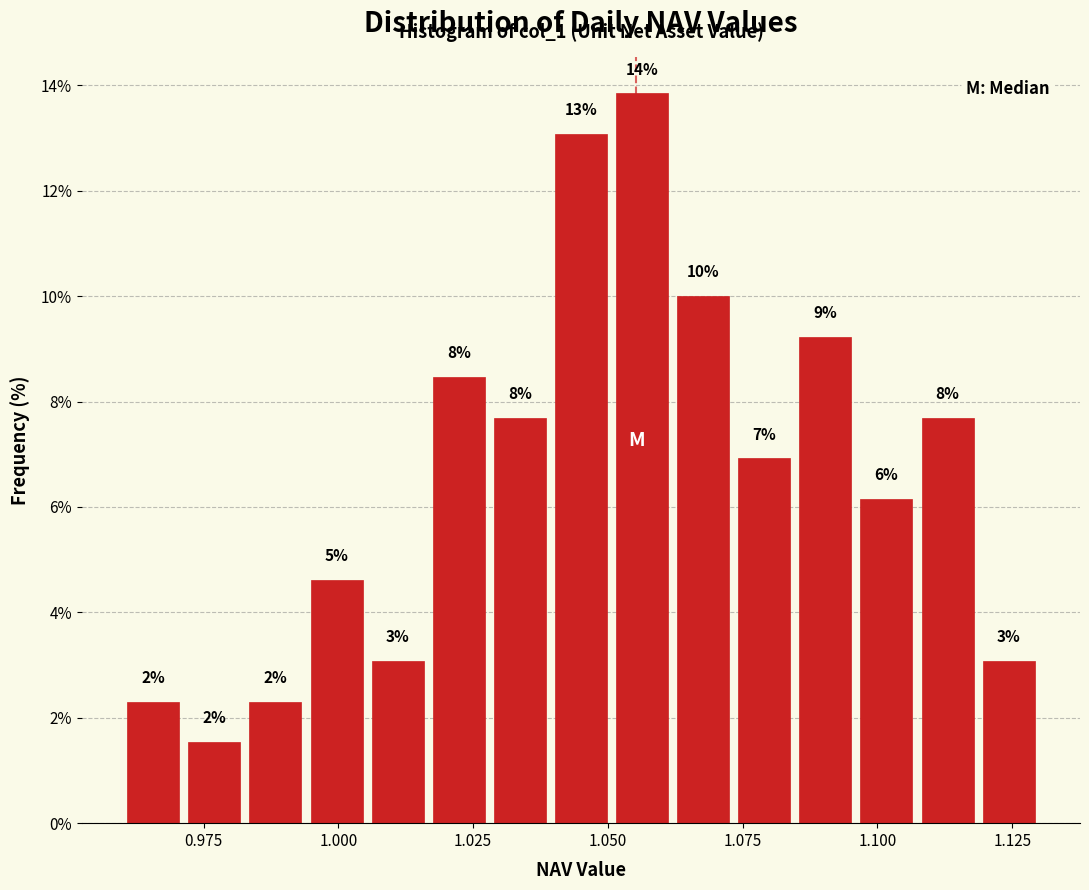

Read against the x-axis, roughly where is the centre of the tallest bar?

1.055